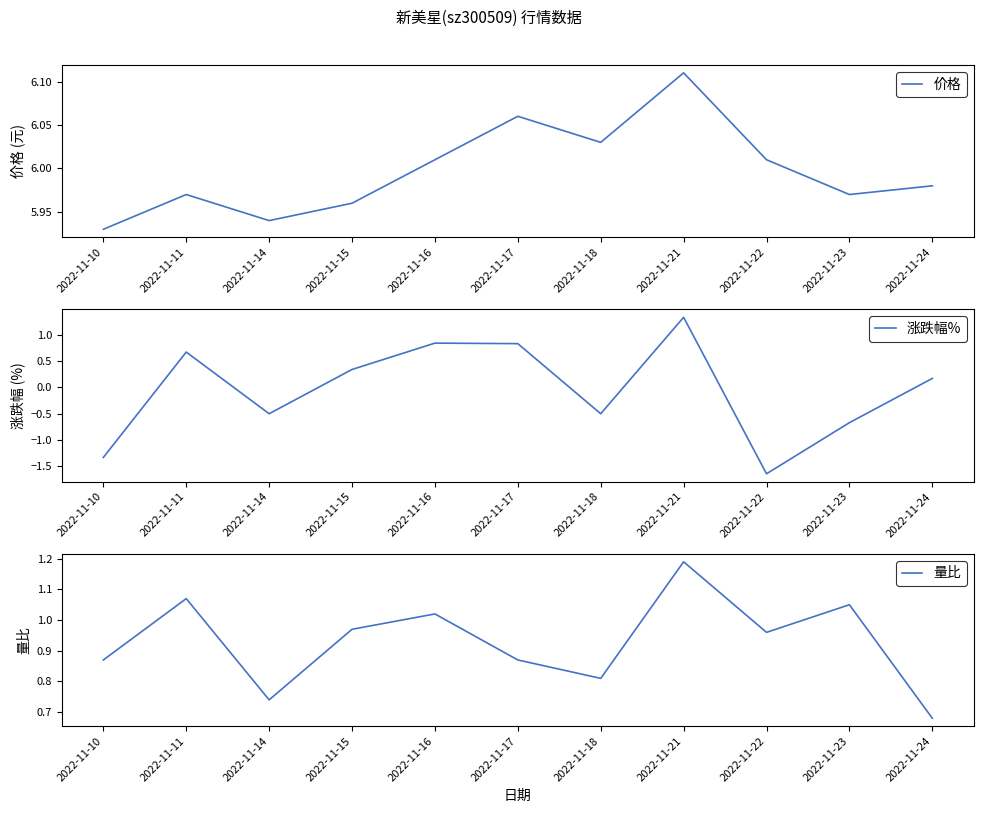

Reading right to left, extract all data points from this chart.

价格: 6.0	6.0	6.0	6.1	6.0	6.1	6.0	6.0	5.9	6.0	5.9
涨跌幅%: 0.2	-0.7	-1.6	1.3	-0.5	0.8	0.8	0.3	-0.5	0.7	-1.3
量比: 0.7	1.1	1.0	1.2	0.8	0.9	1.0	1.0	0.7	1.1	0.9